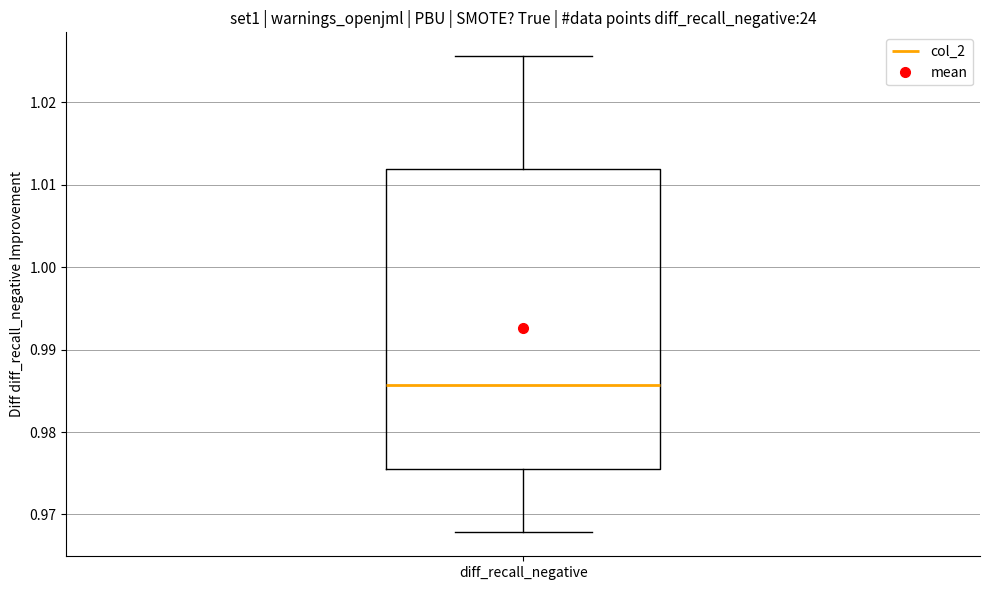

Where is the upper edge of the box for diff_recall_negative on the y-axis? The values are not printed on the chart, so give them approximately, as read against the axis.

1.012